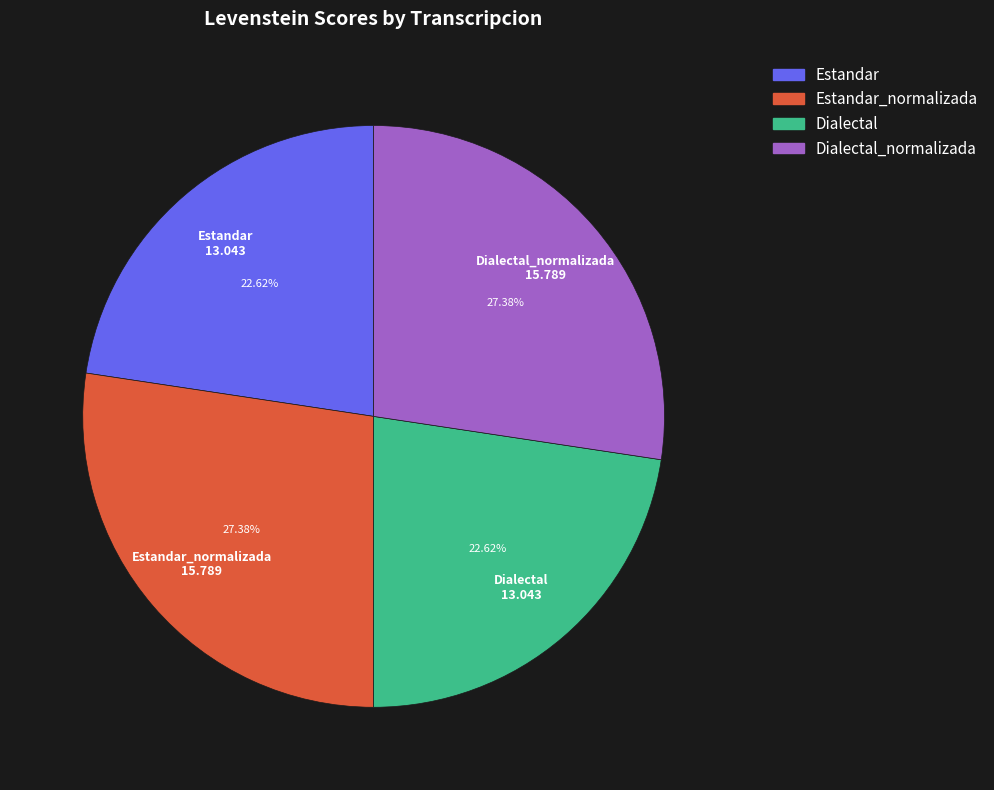

Is there any slice that represents more than half of the pie?

No